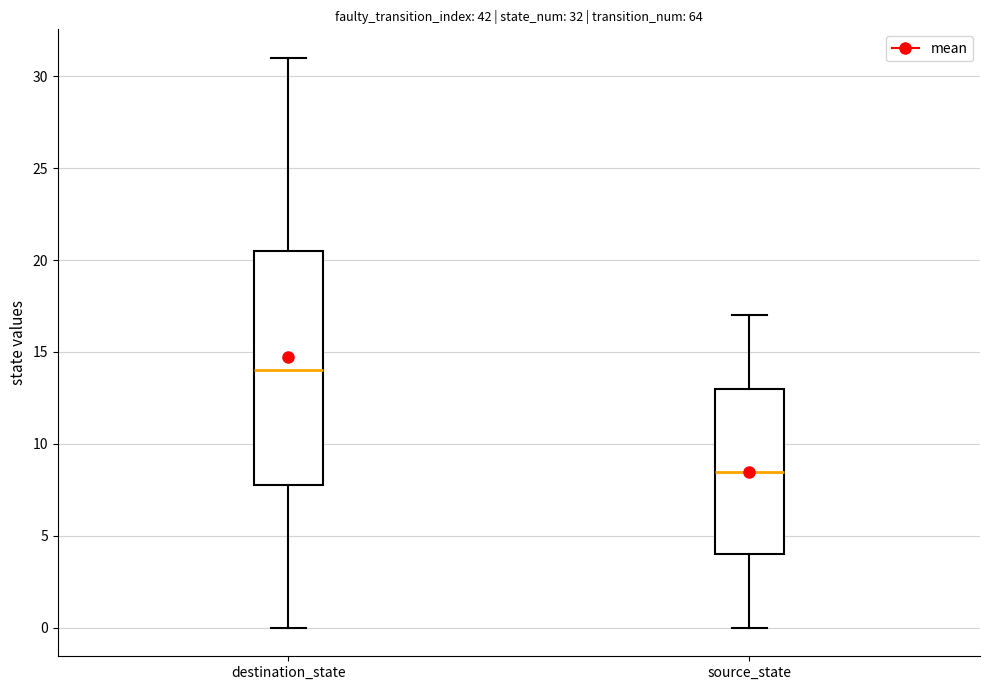

Which box is the tallest, from its lower edge to its upper edge?

destination_state